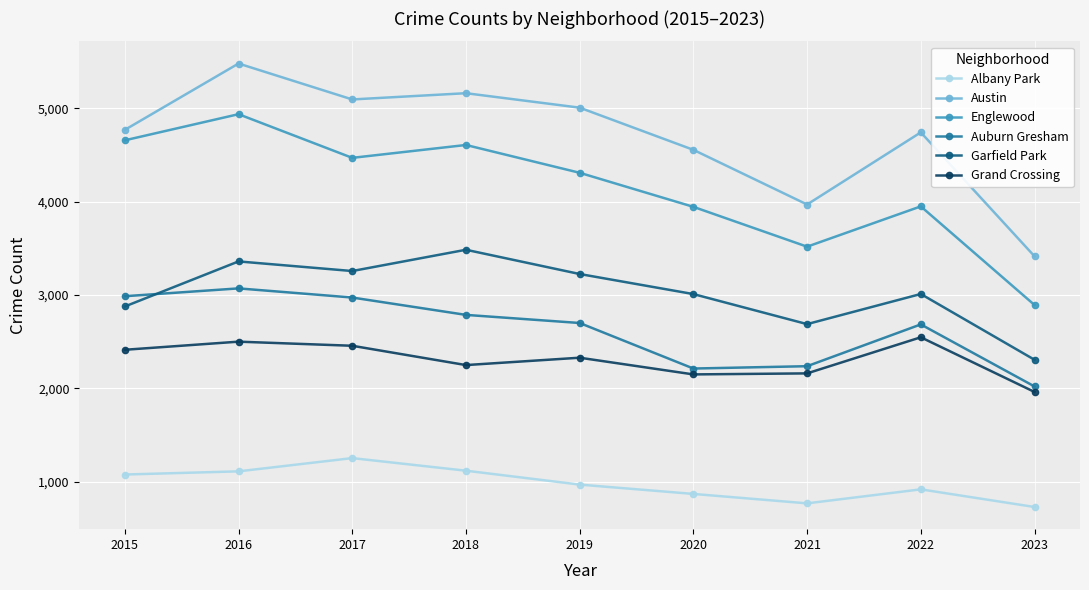

Where does the Auburn Gresham series first go above 2700?

2015